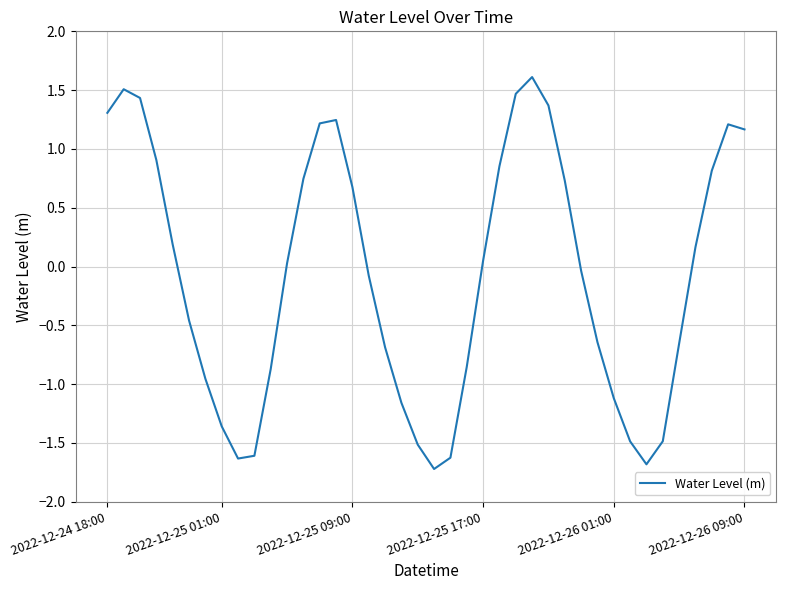

What is the smallest value displayed?

-1.7